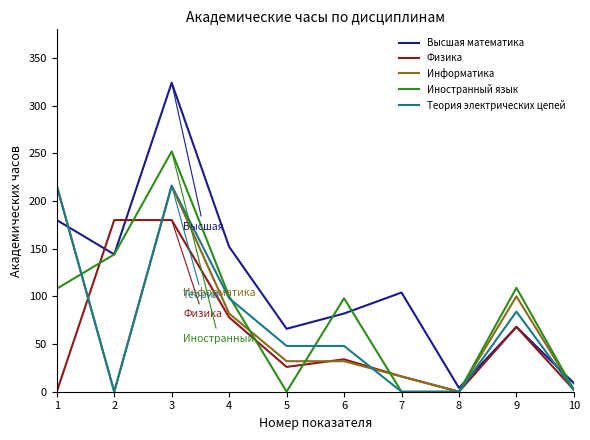

What is the maximum value shown in the chart?

324